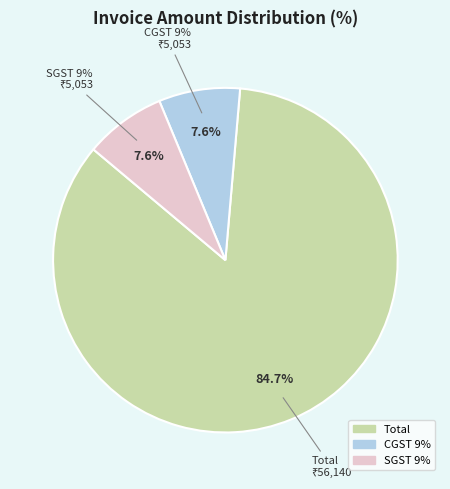

Between CGST 9% and SGST 9%, which is larger?

CGST 9%